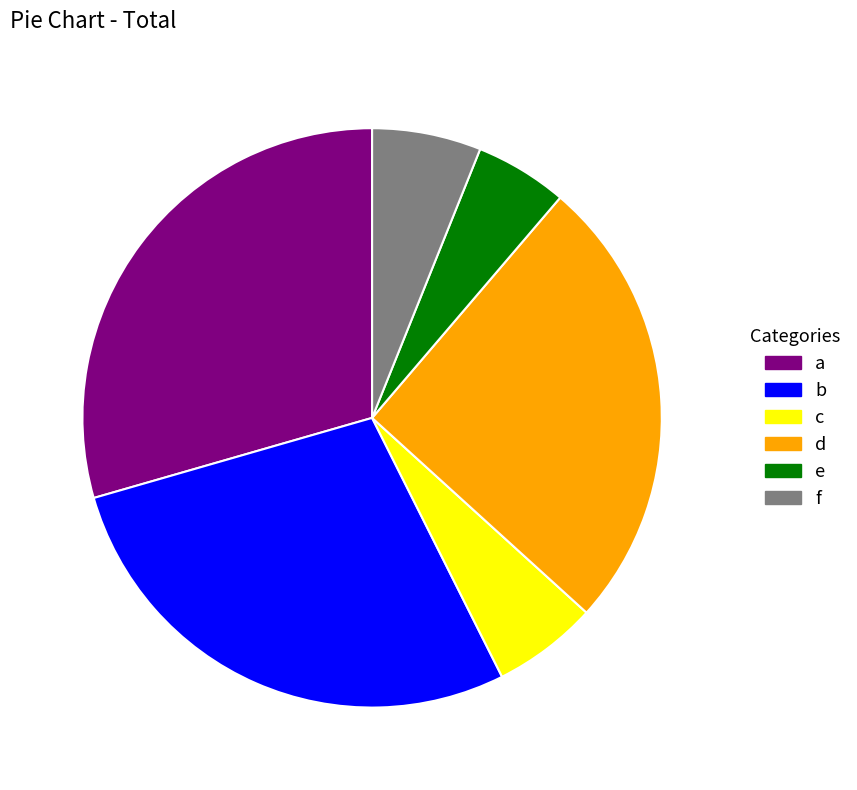

Do c and a together represent more than half of the pie?

No